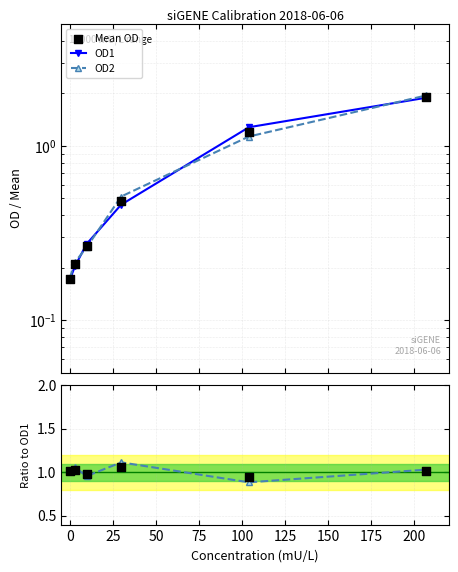

Which series has the largest total across all categories?

OD2